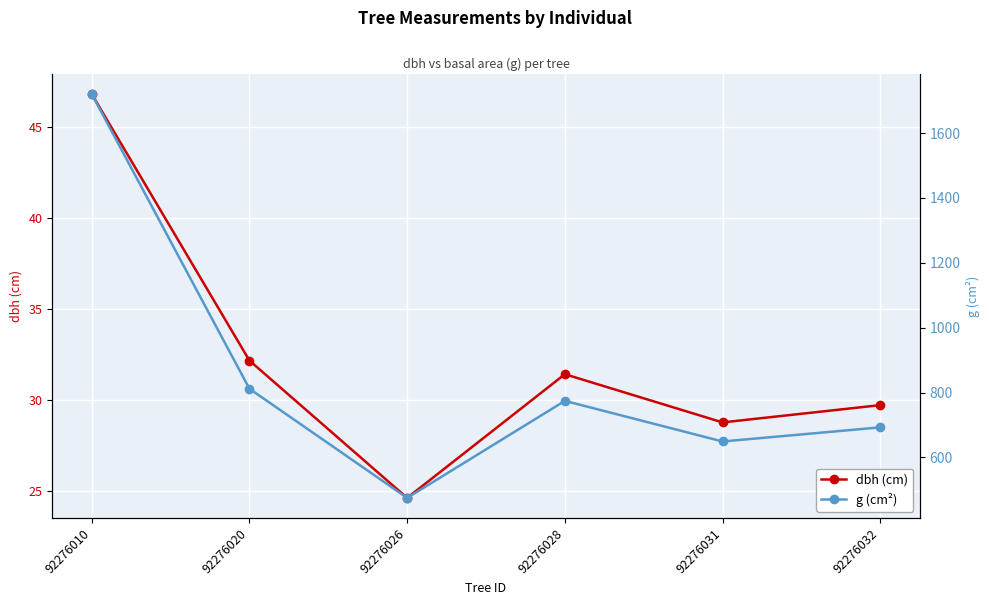

Which series has the widest spread of values?

g (cm²)